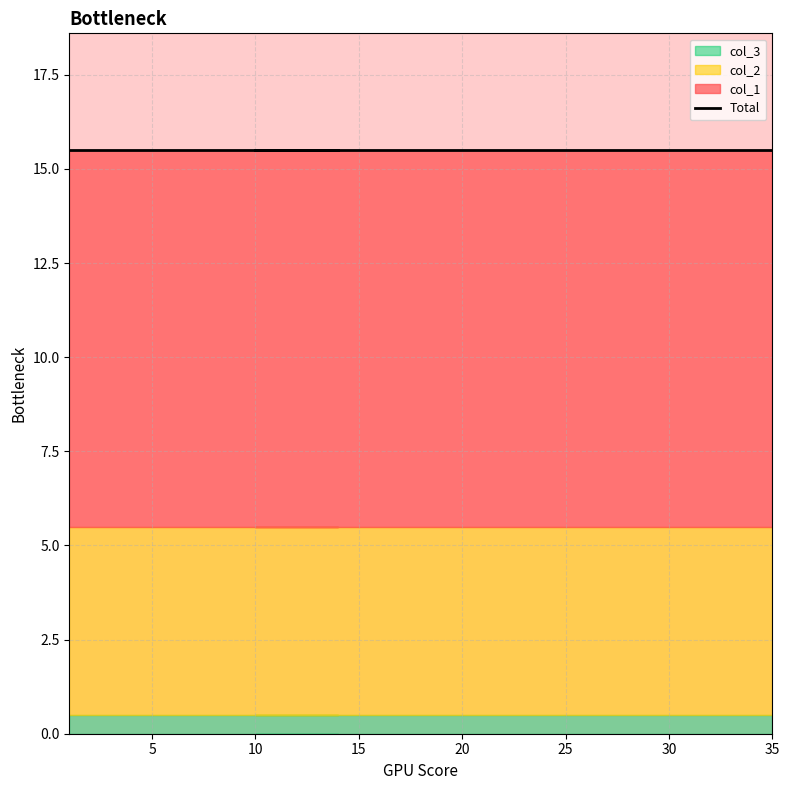

What is the label of the 5th point from the left?

35